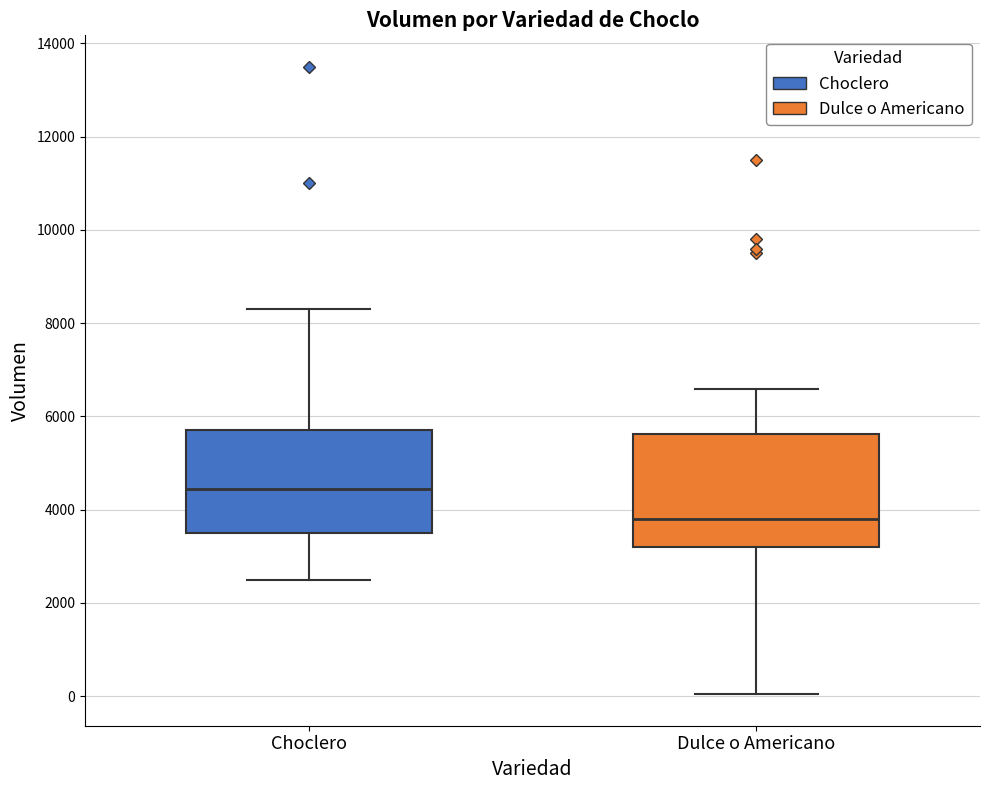

Which box's median line is the highest?

Choclero